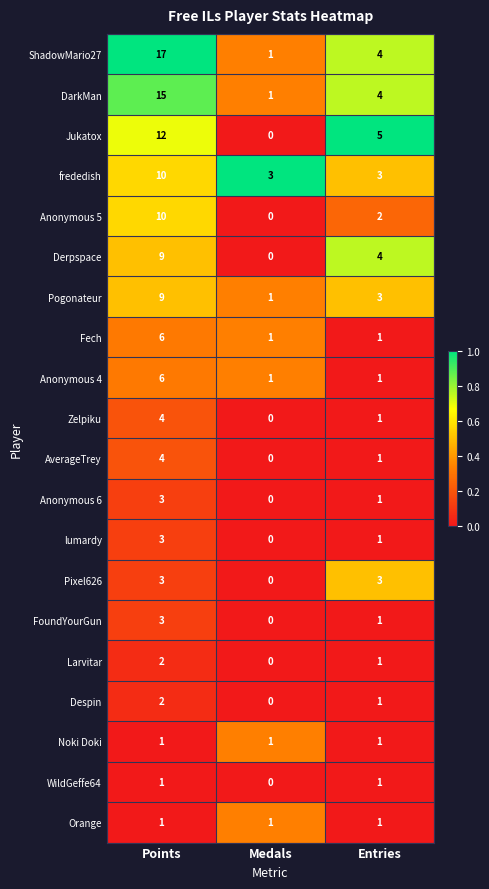

How many data points does each series have?

3